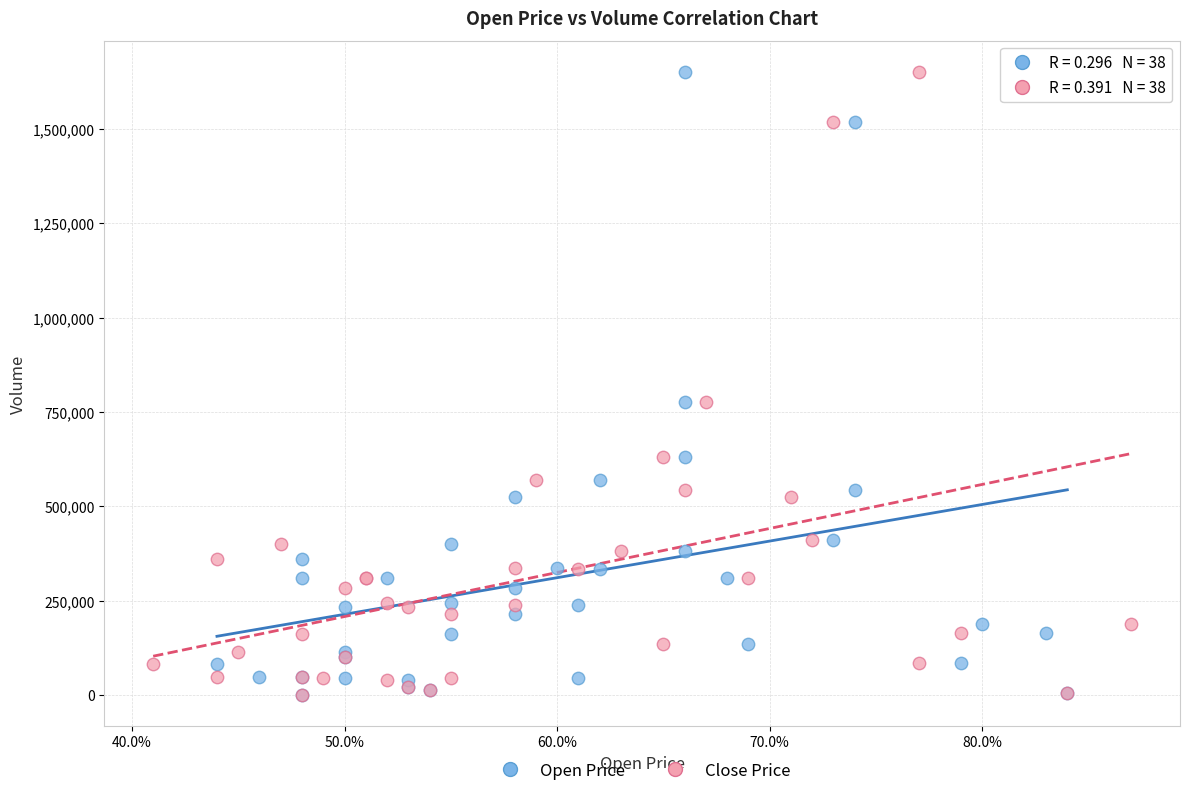

What are all the series names shown in the legend?

Open Price, Close Price